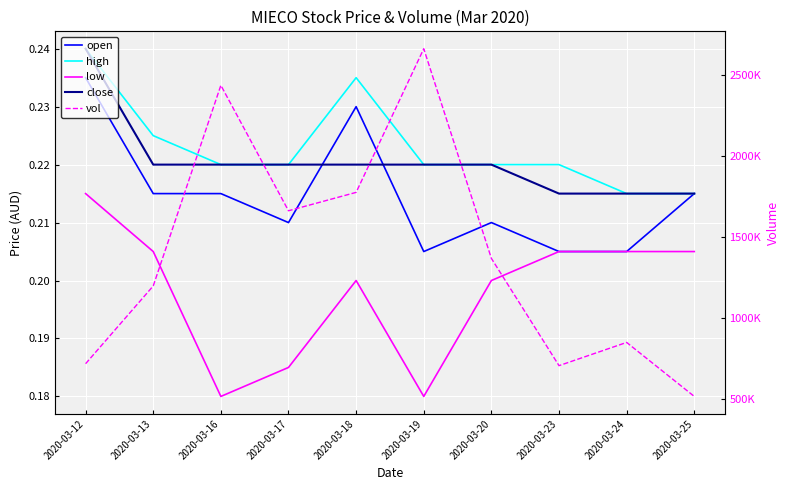

Read the close value at 2020-03-25.

0.2